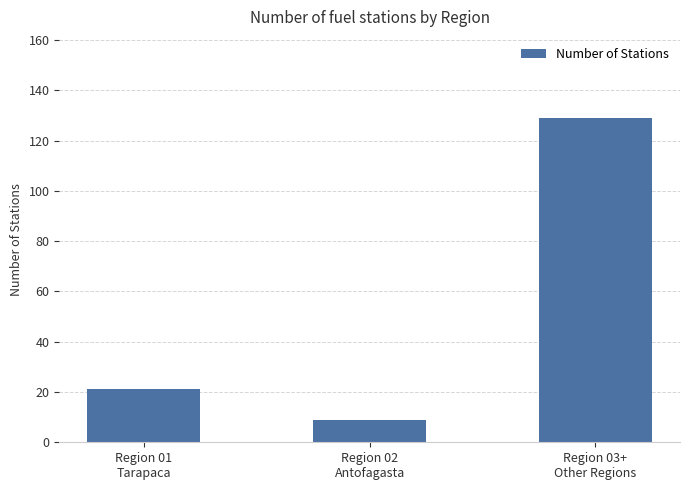

What is the greatest value displayed?

129